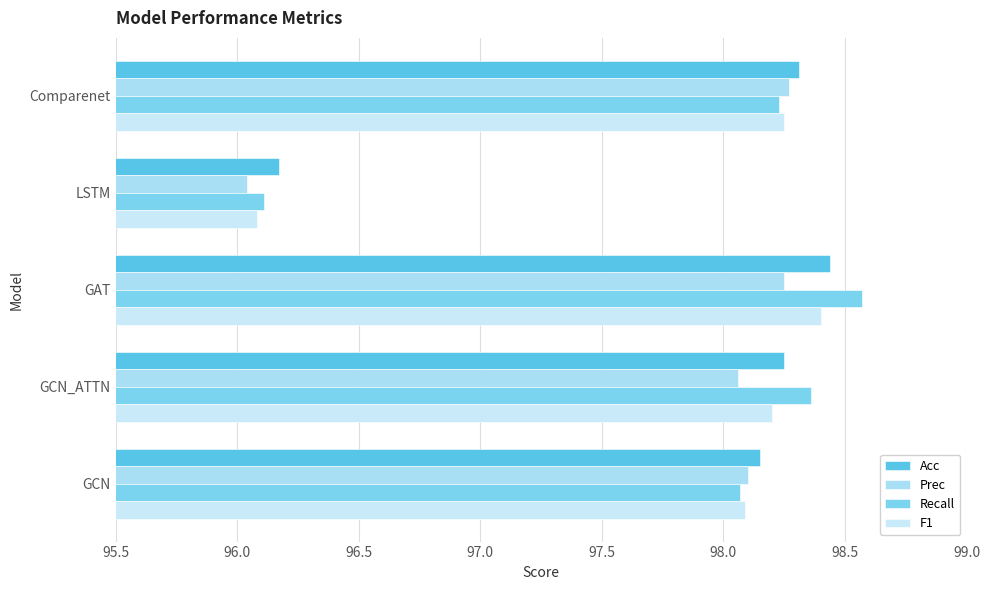

At which label does Prec reach its minimum?

LSTM